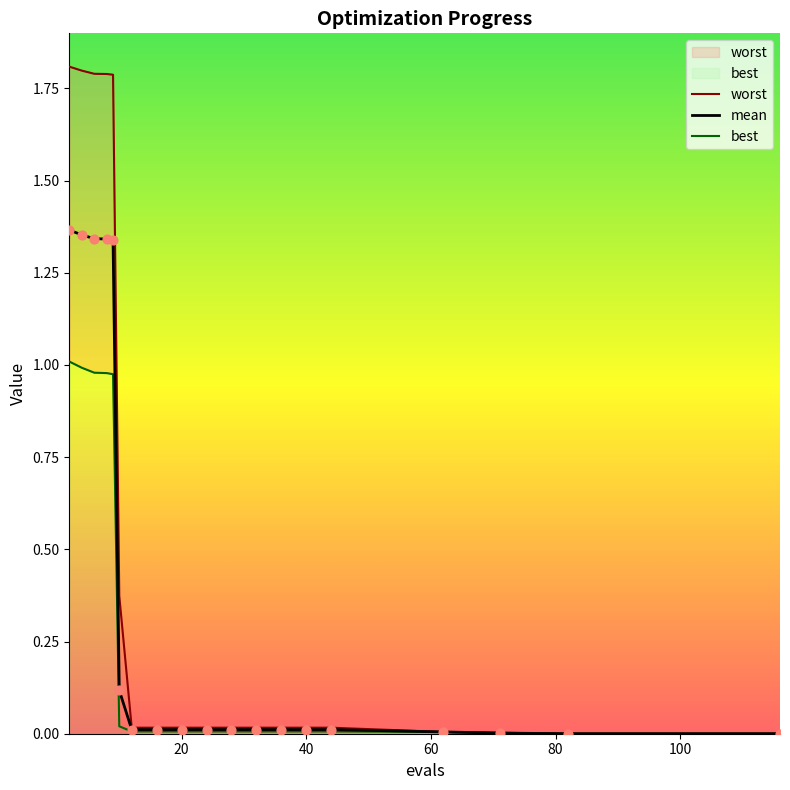

Which series has the largest Y range (max minus min)?

worst